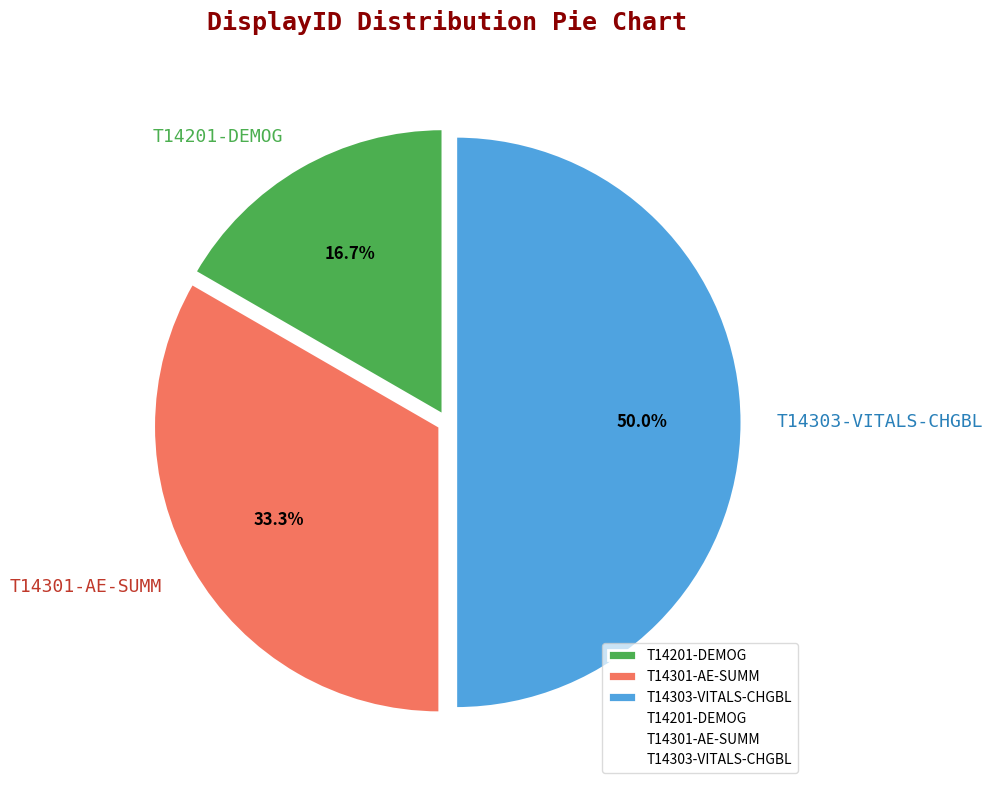

Count the number of slices in the pie.

3